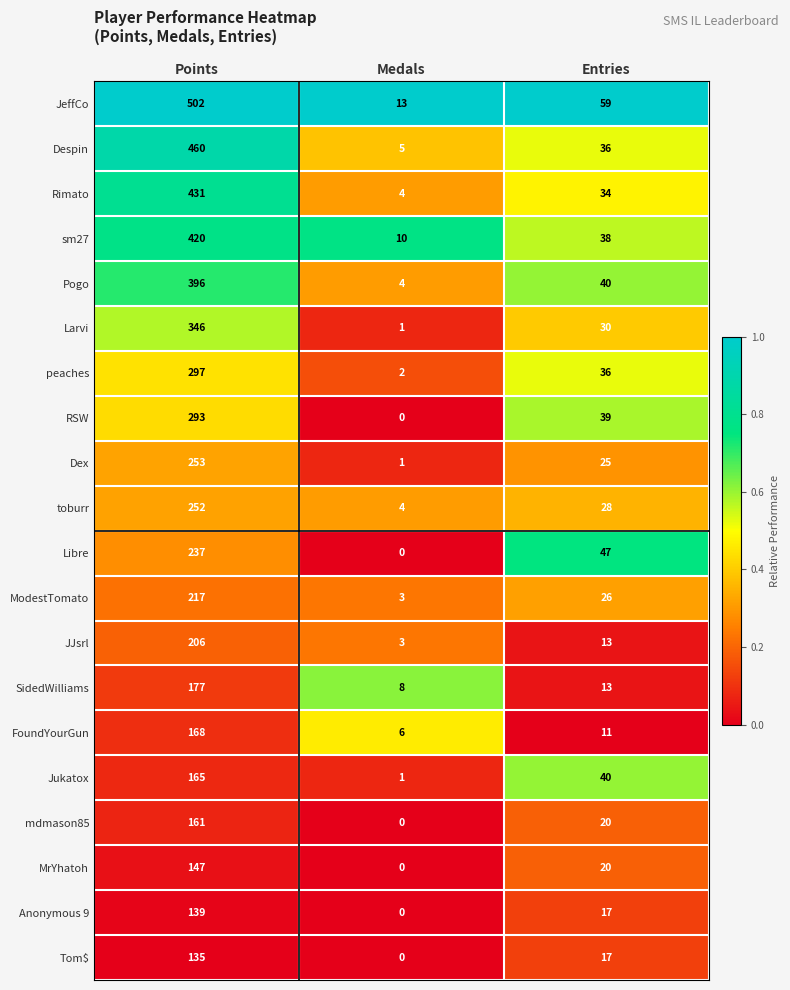

At Points, list the series in order from largest to smallest.

JeffCo, Despin, Rimato, sm27, Pogo, Larvi, peaches, RSW, Dex, toburr, Libre, ModestTomato, JJsrl, SidedWilliams, FoundYourGun, Jukatox, mdmason85, MrYhatoh, Anonymous 9, Tom$